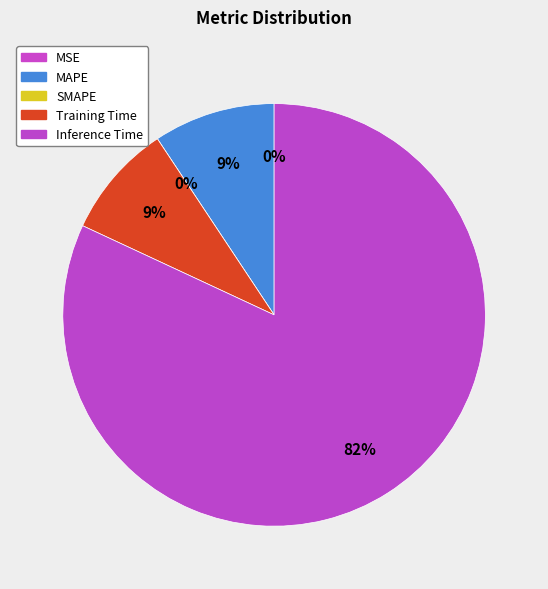

What is the change in value from SMAPE to Training Time?

+0.2